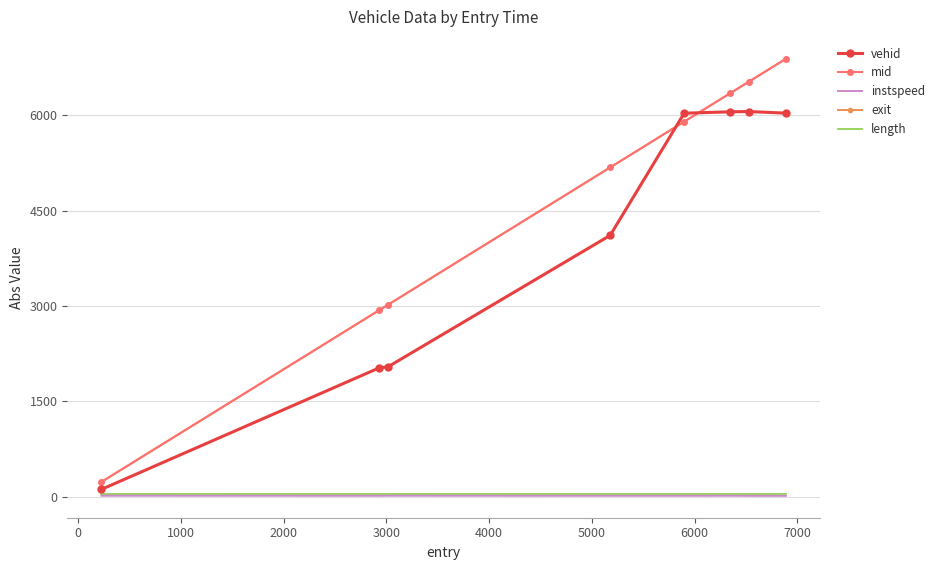

What is the maximum value shown in the chart?

6891.3